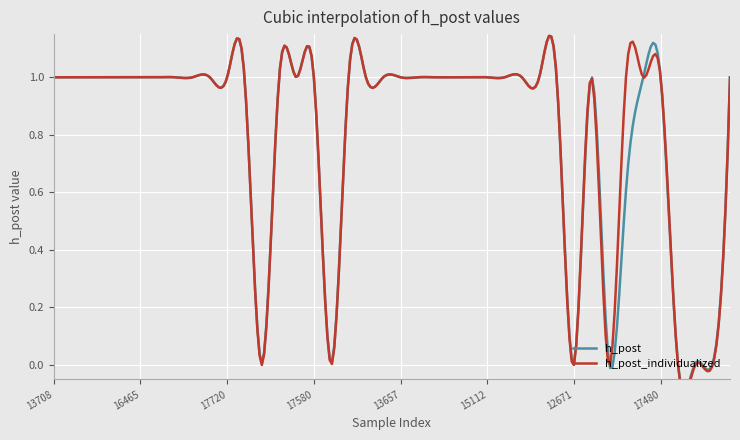

List the series in order of their overall mean, highest first.

h_post_individualized, h_post